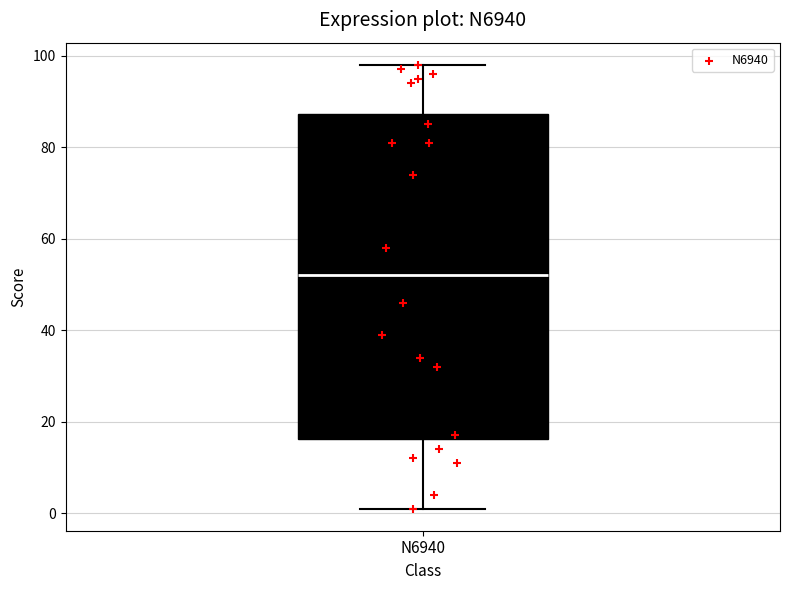

Where does the lower whisker of the box for N6940 end on the y-axis? The values are not printed on the chart, so give them approximately, as read against the axis.

2